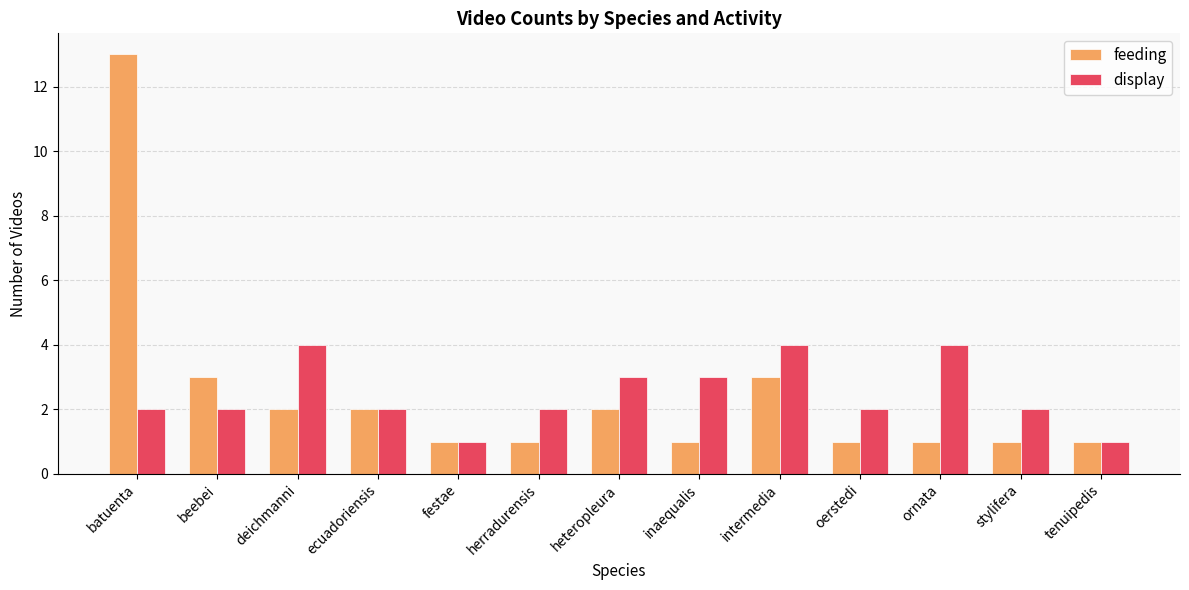

What are all the series names shown in the legend?

feeding, display